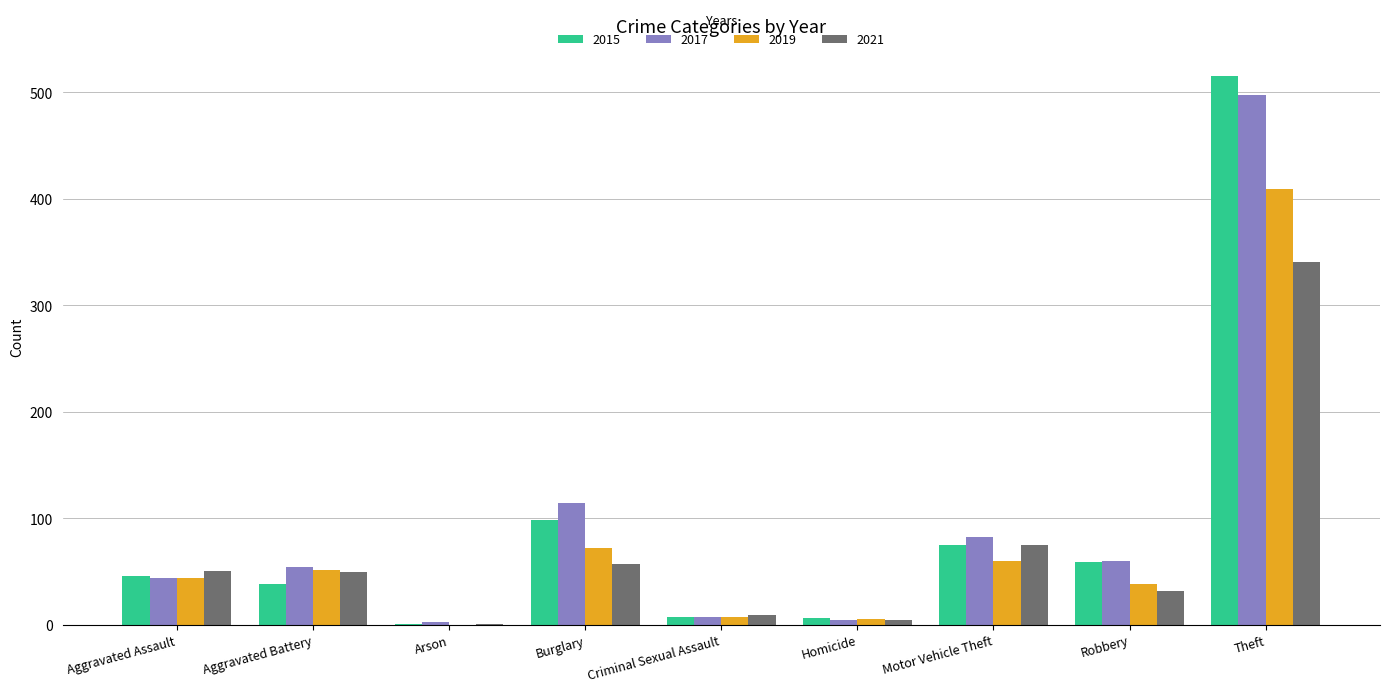

What is the sum of the 2015 values at Theft and Motor Vehicle Theft?

590